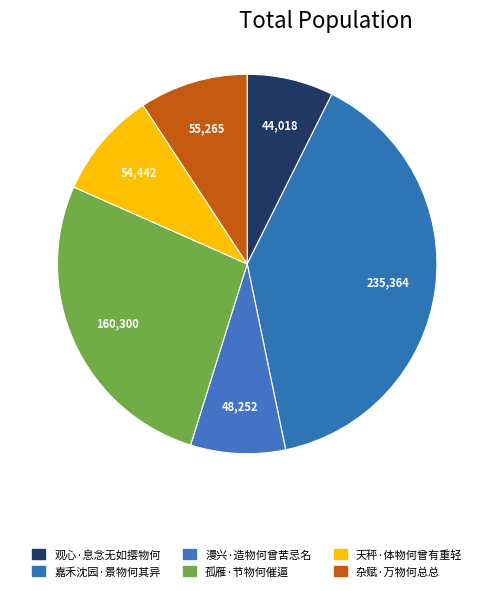

What is the change in value from 观心·息念无如撄物何 to 天秤·体物何曾有重轻?

+10424